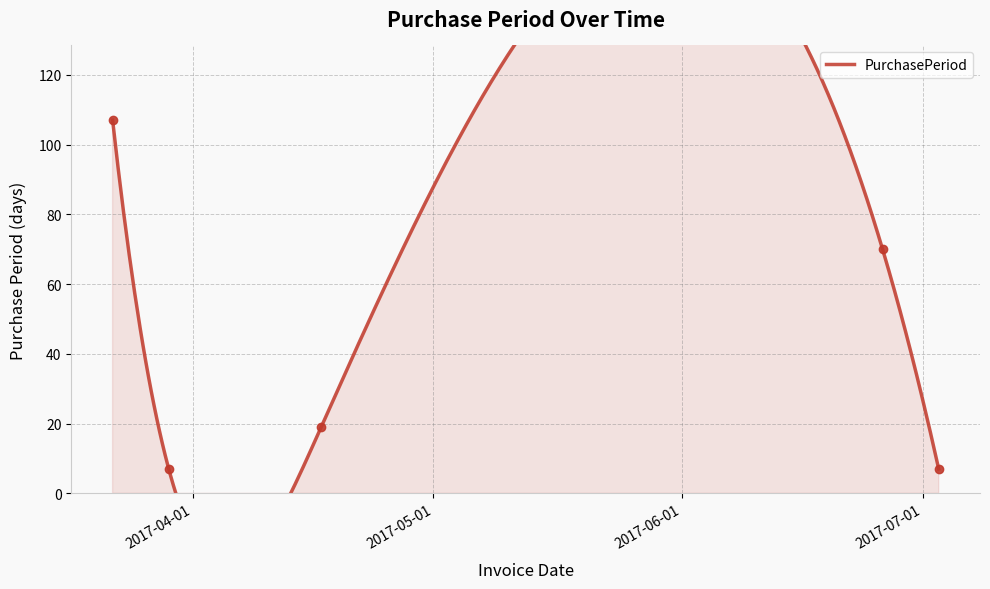

What position from the right is 2017-03-22?

5